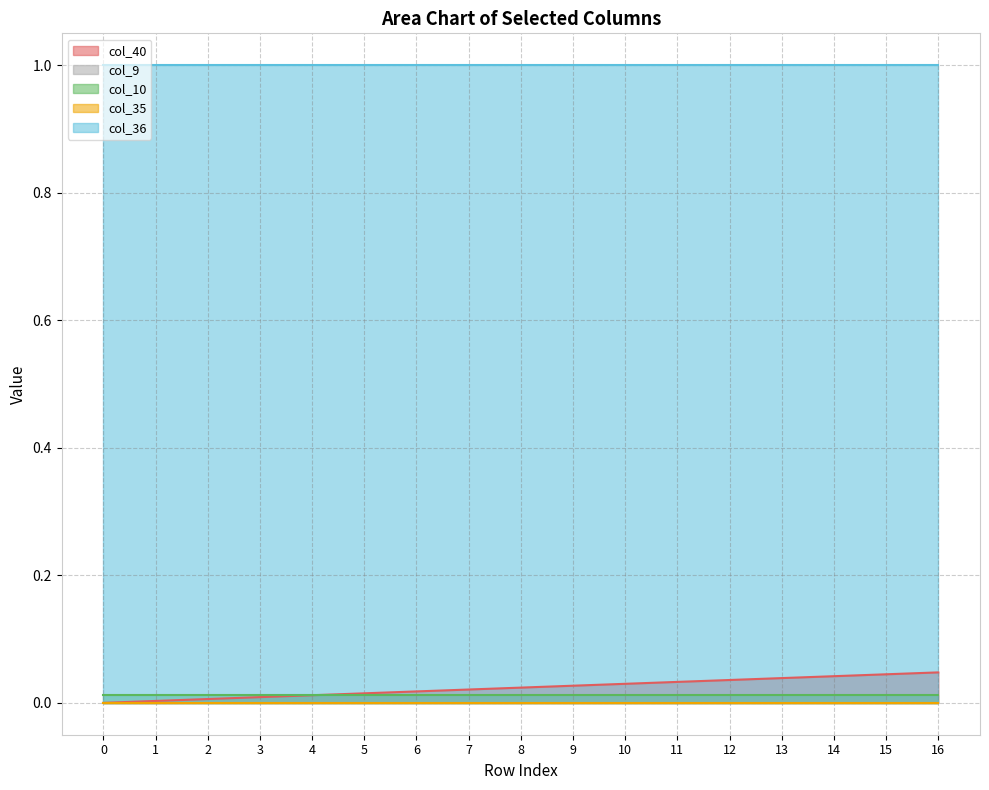

True or false: col_40 has a value of 0.0 at 3.

False